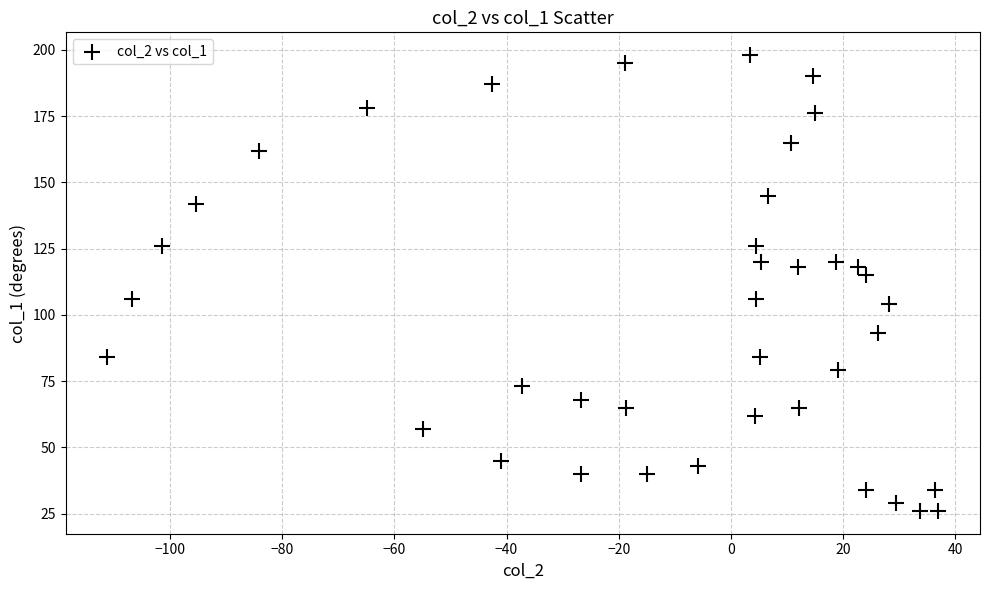

What Y value in the scatter plot is closest to 112?

115